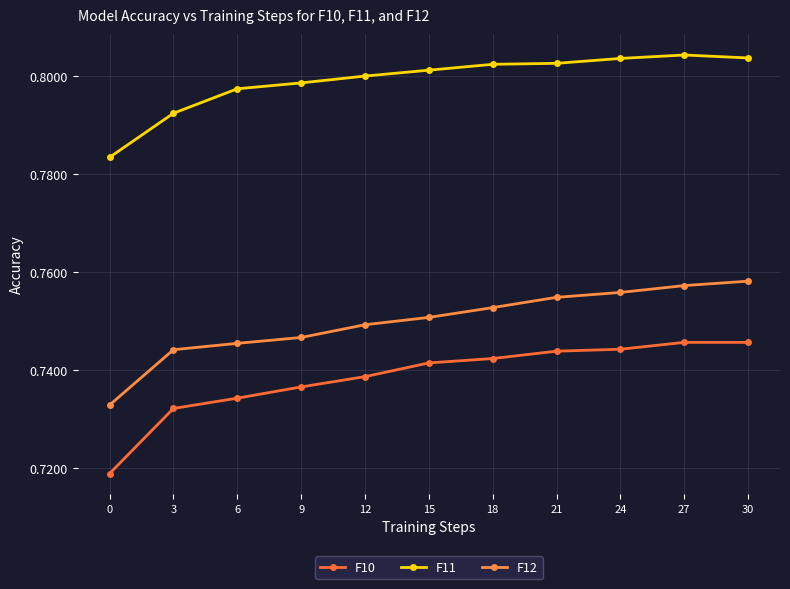

How many F12 values are between 0 and 1?

11